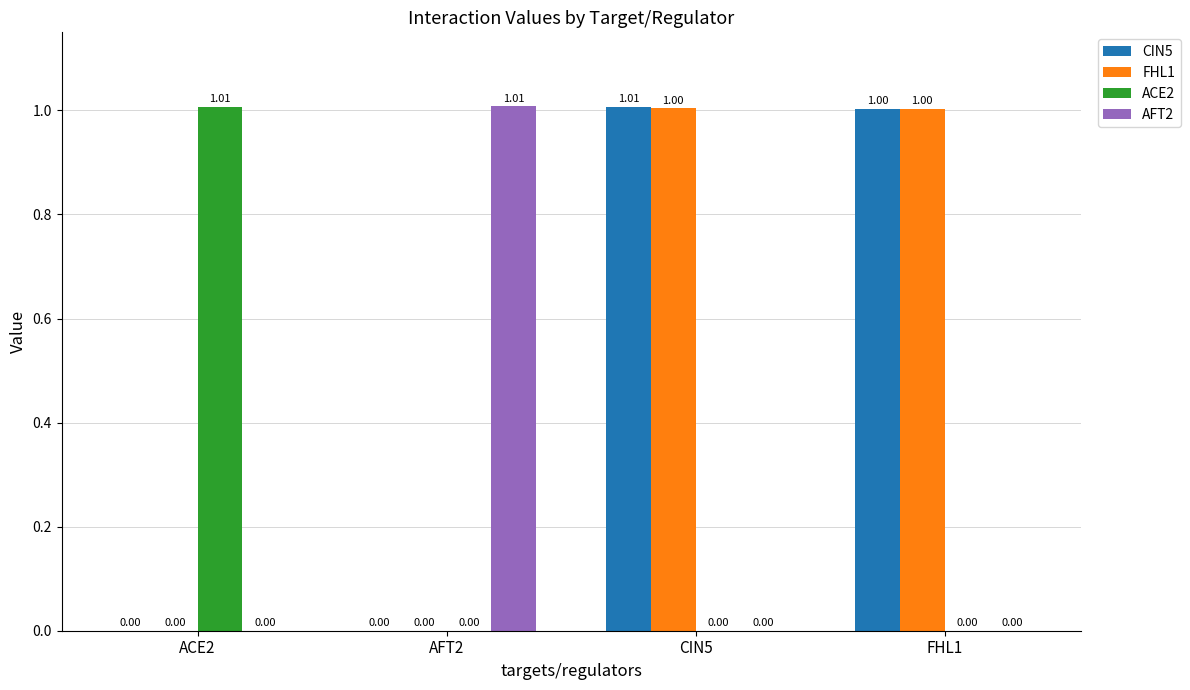

True or false: AFT2 has a value of 1.0 at AFT2.

True